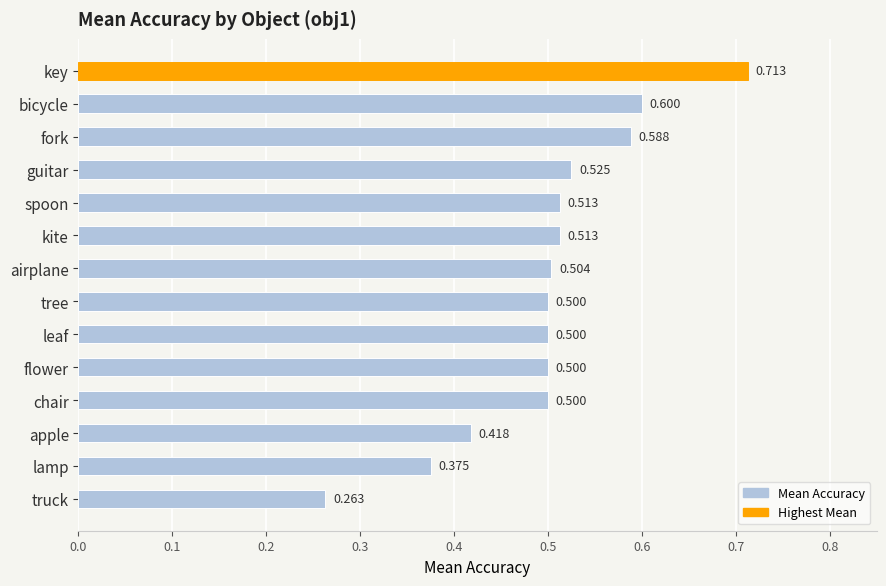

Between apple and lamp, which is larger?

apple